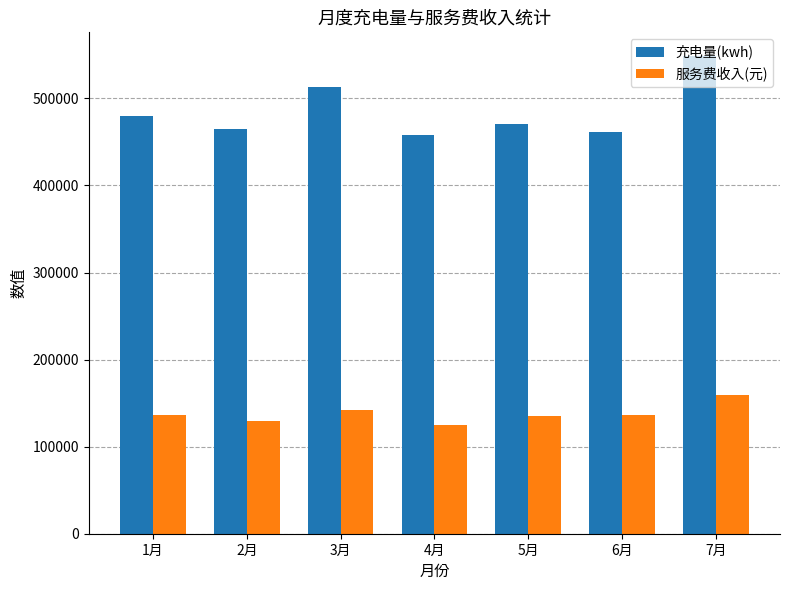

Which label corresponds to the largest value in the chart?

7月